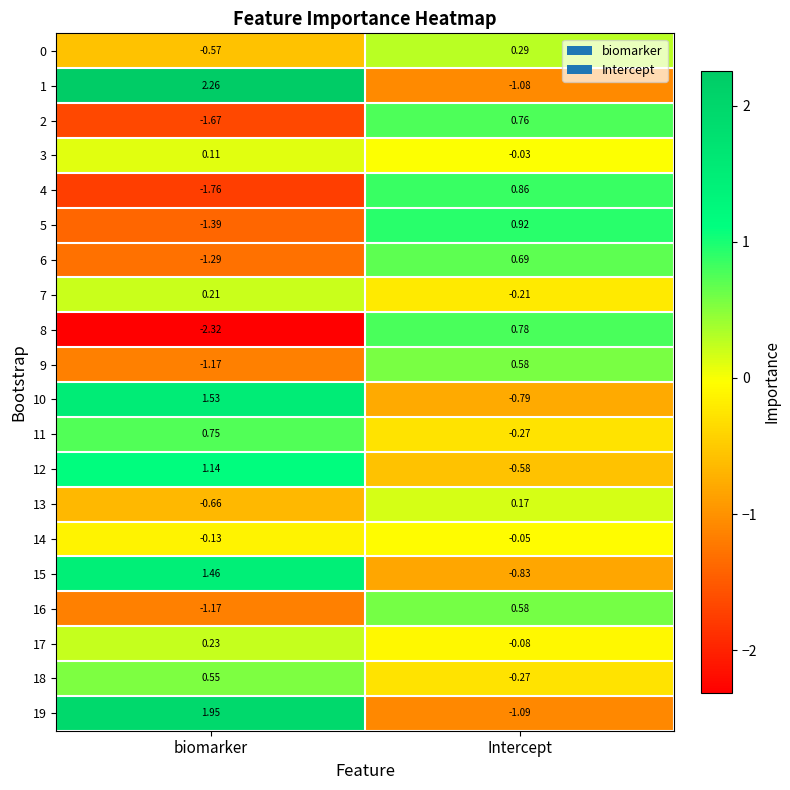

How many negative values does the 15 series have?

1